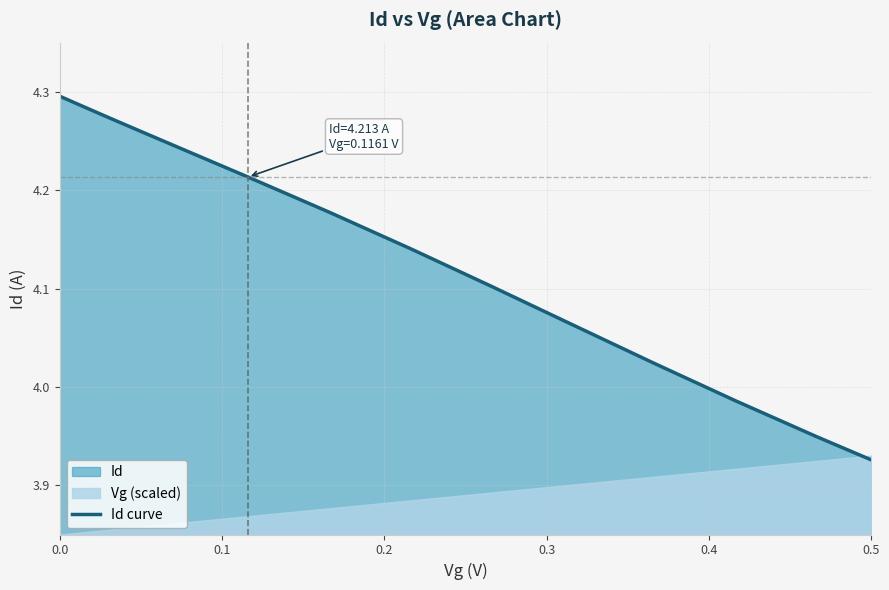

Reading right to left, transcribe all the data shown in this chart.

3.9	3.9	4.0	4.0	4.1	4.1	4.1	4.2	4.2	4.2	4.3	4.3	4.3	4.3	4.3	4.3	4.3